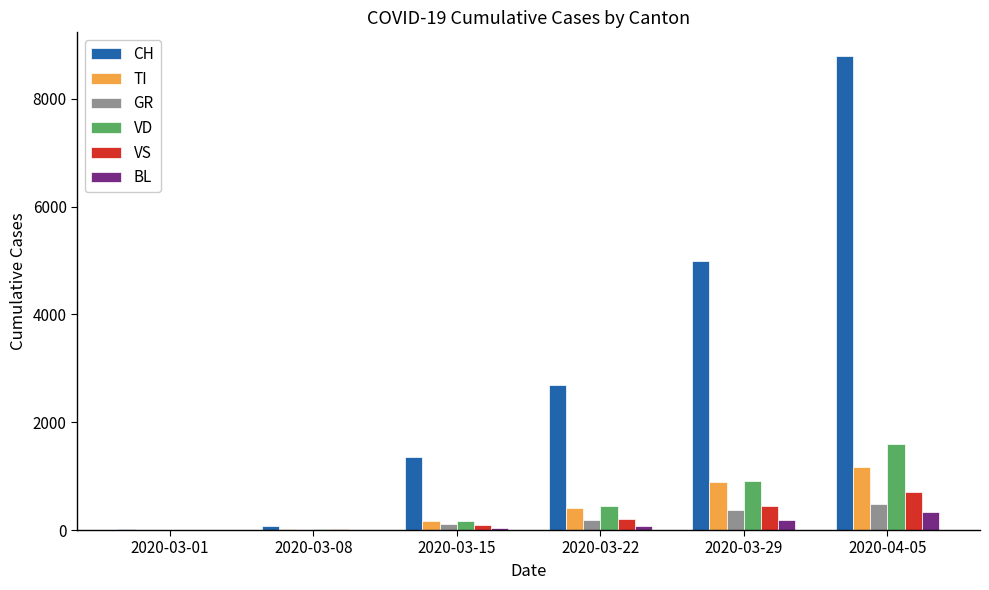

Read the TI value at 2020-03-29, to the nearest 10.

890